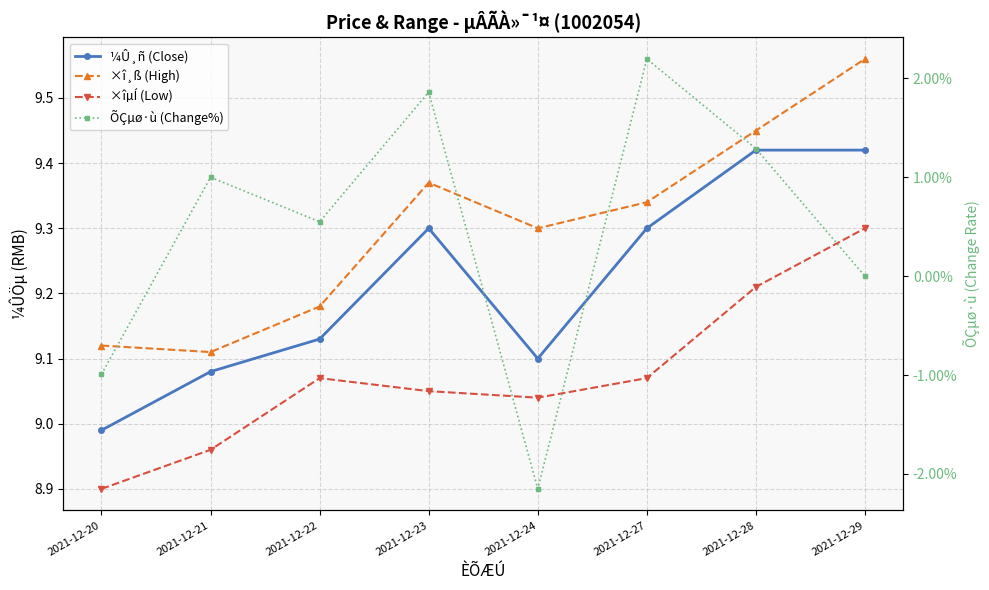

How many lines are shown in the chart?

4